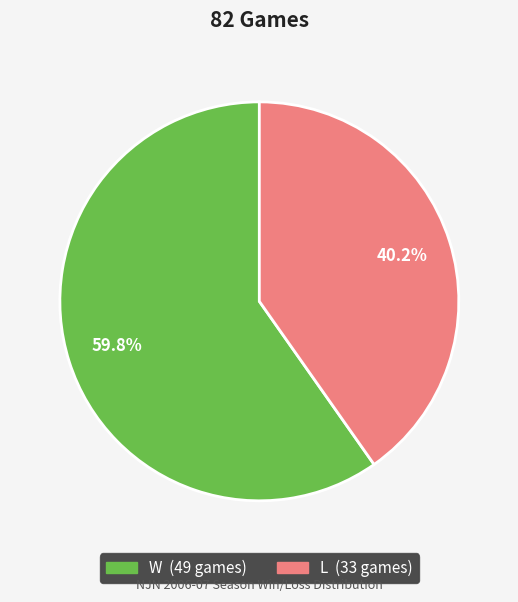

Rank the categories by value from lowest to highest.

L, W